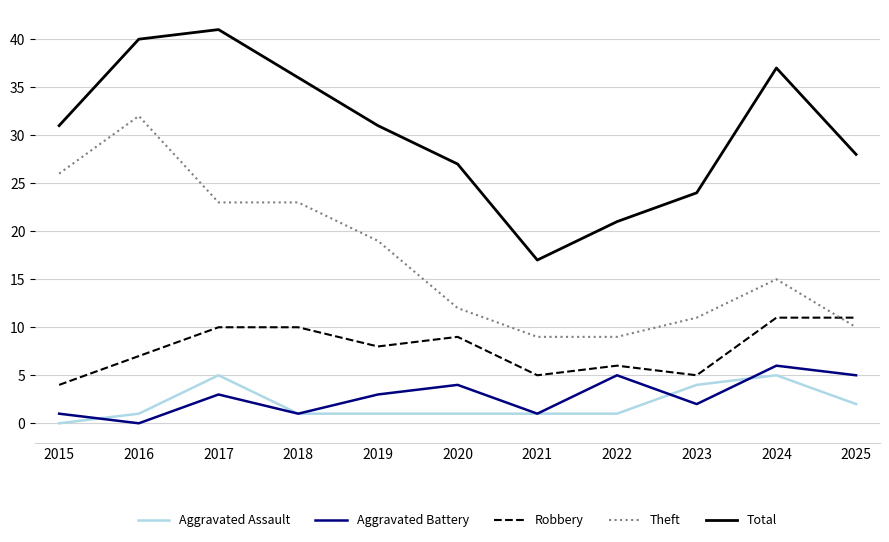

Reading left to right, transcribe all the data shown in this chart.

Aggravated Assault: 2015=0	2016=1	2017=5	2018=1	2019=1	2020=1	2021=1	2022=1	2023=4	2024=5	2025=2
Aggravated Battery: 2015=1	2016=0	2017=3	2018=1	2019=3	2020=4	2021=1	2022=5	2023=2	2024=6	2025=5
Robbery: 2015=4	2016=7	2017=10	2018=10	2019=8	2020=9	2021=5	2022=6	2023=5	2024=11	2025=11
Theft: 2015=26	2016=32	2017=23	2018=23	2019=19	2020=12	2021=9	2022=9	2023=11	2024=15	2025=10
Total: 2015=31	2016=40	2017=41	2018=36	2019=31	2020=27	2021=17	2022=21	2023=24	2024=37	2025=28